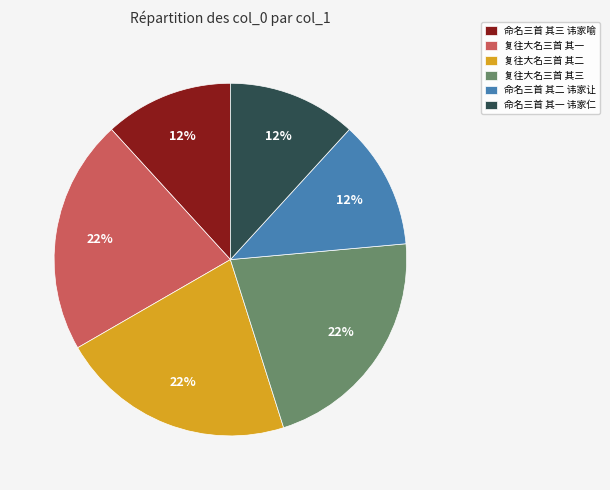

Does 复往大名三首 其三 represent more than half of the total?

No